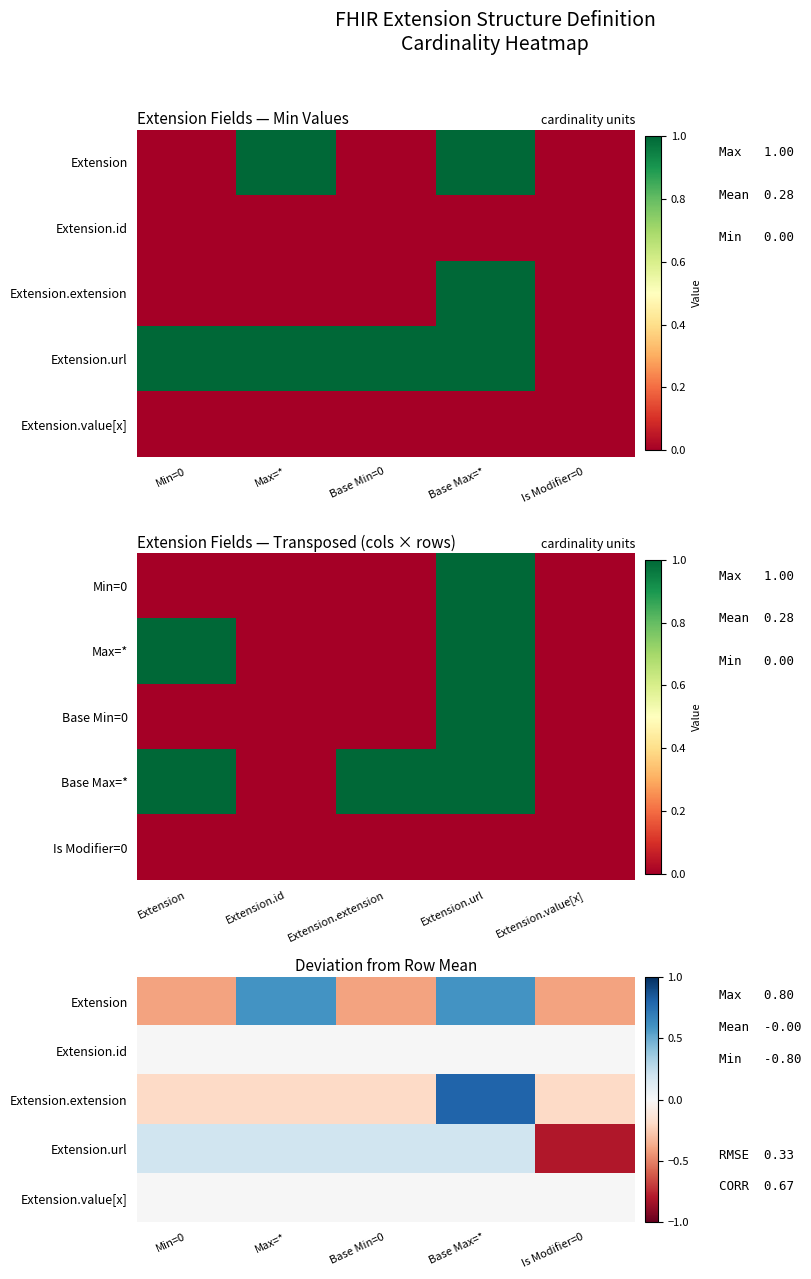

Between Base Min=0 and Base Max=*, which is larger?

Base Max=*